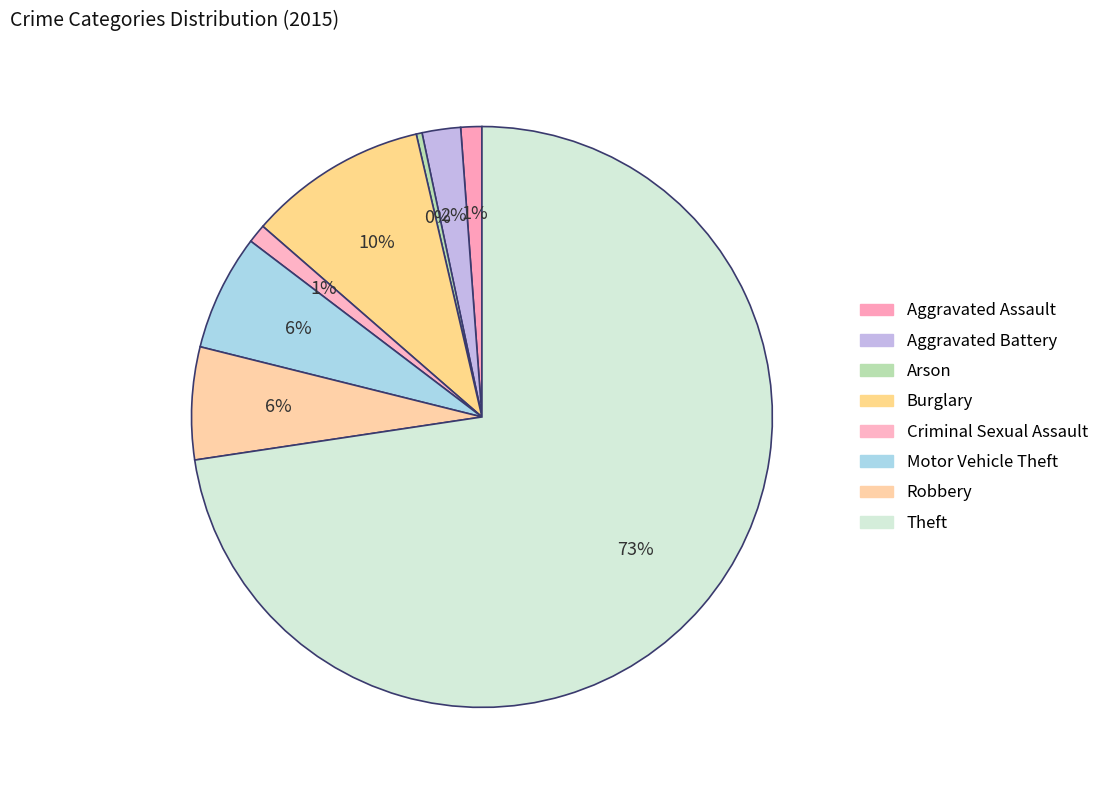

To the nearest percent, what is the average slice percentage?

12%